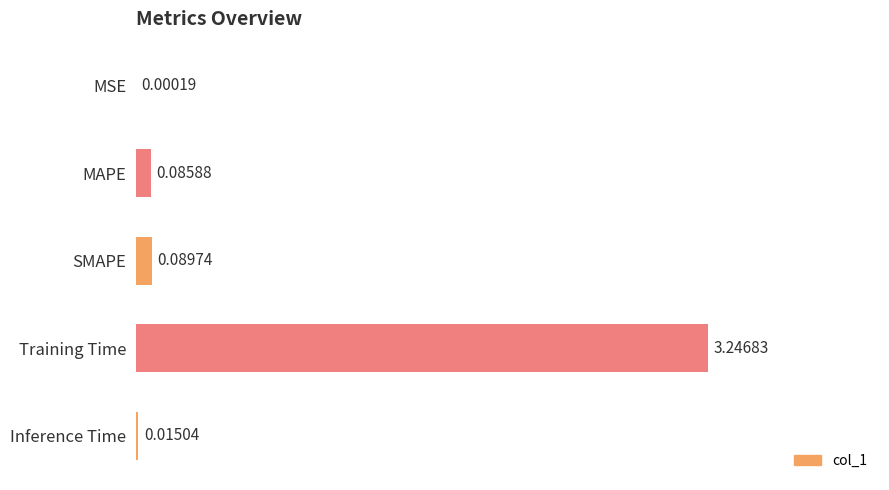

Count the number of categories in the chart.

5